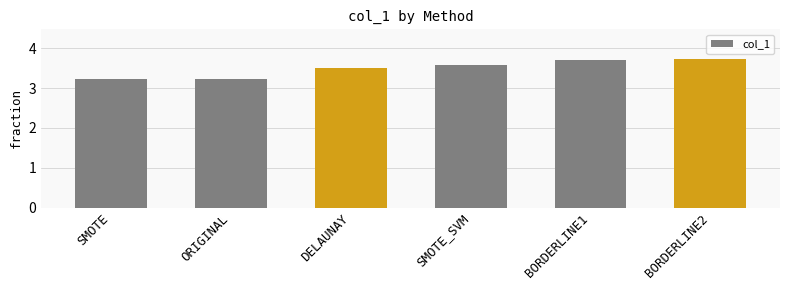

What is the smallest value displayed?

3.2